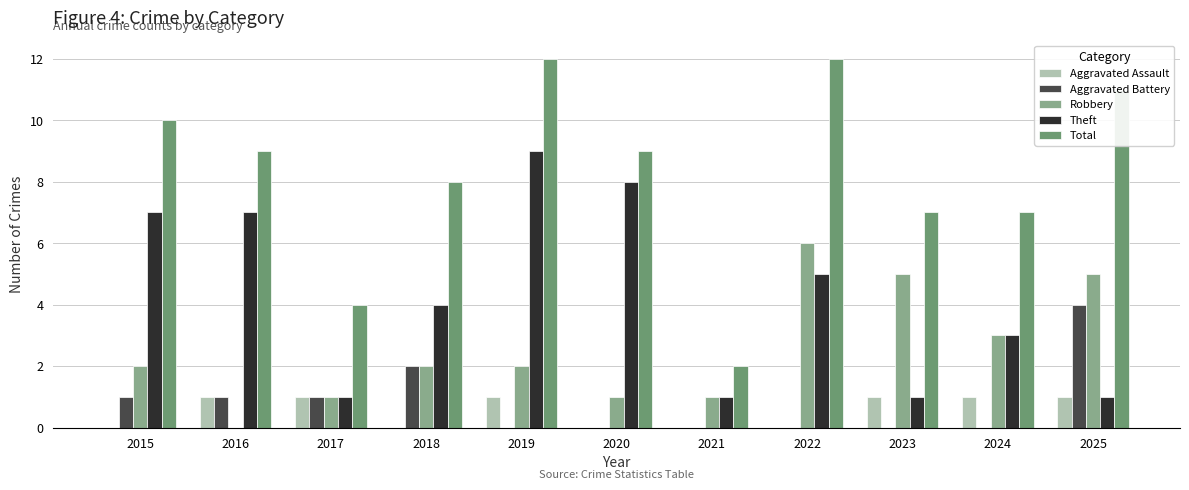

The Total series shows 17 at 2022. True or false?

False